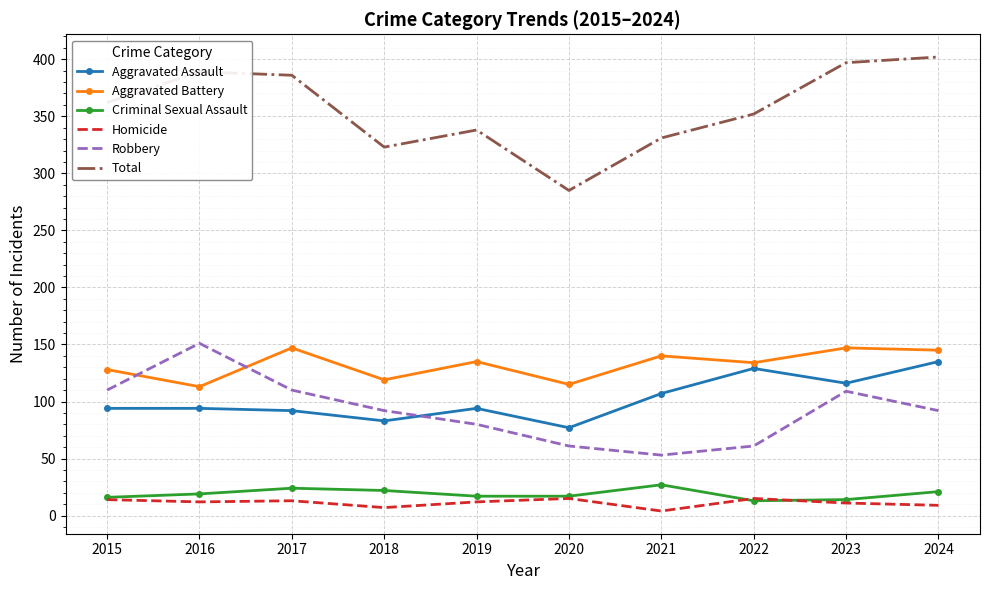

True or false: Robbery and Total cross at least once.

False